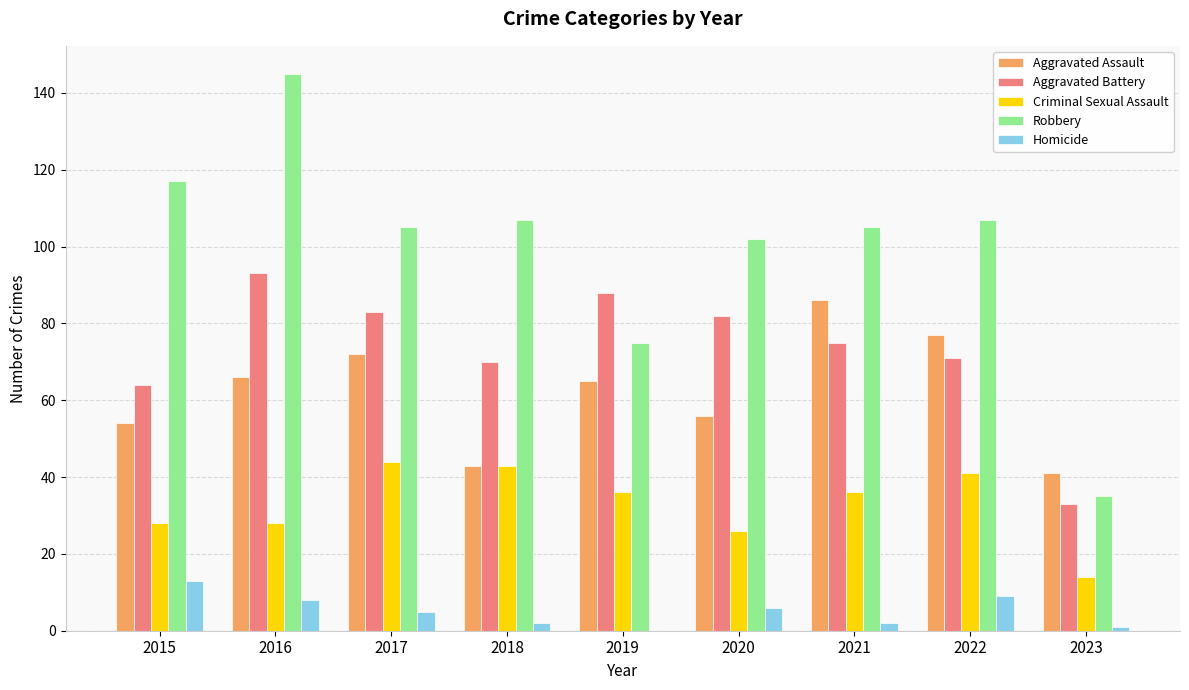

Reading right to left, extract all data points from this chart.

Aggravated Assault: 2023=41	2022=77	2021=86	2020=56	2019=65	2018=43	2017=72	2016=66	2015=54
Aggravated Battery: 2023=33	2022=71	2021=75	2020=82	2019=88	2018=70	2017=83	2016=93	2015=64
Criminal Sexual Assault: 2023=14	2022=41	2021=36	2020=26	2019=36	2018=43	2017=44	2016=28	2015=28
Robbery: 2023=35	2022=107	2021=105	2020=102	2019=75	2018=107	2017=105	2016=145	2015=117
Homicide: 2023=1	2022=9	2021=2	2020=6	2019=0	2018=2	2017=5	2016=8	2015=13